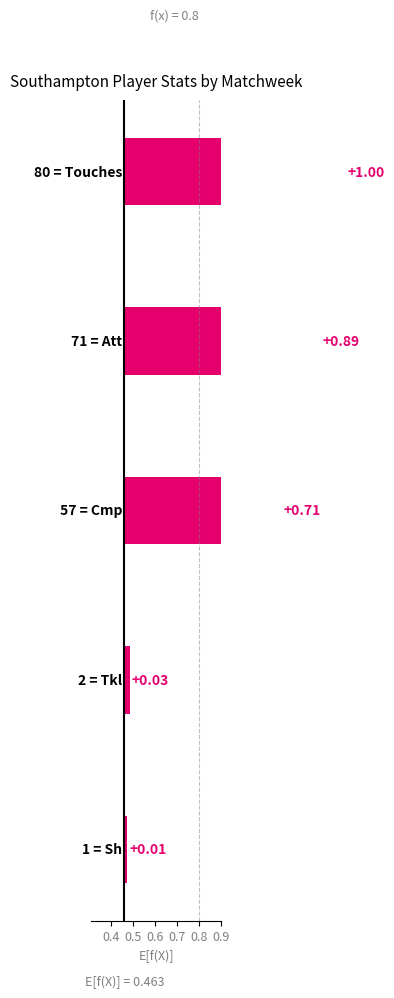

Reading right to left, what are all the values shown in this chart?

1.0	0.9	0.7	0.0	0.0